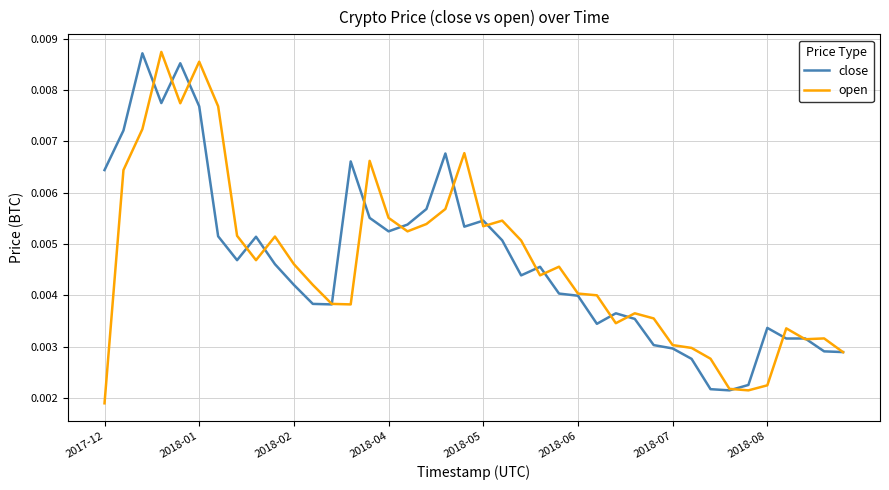

At which label does open reach its minimum?

2017-12